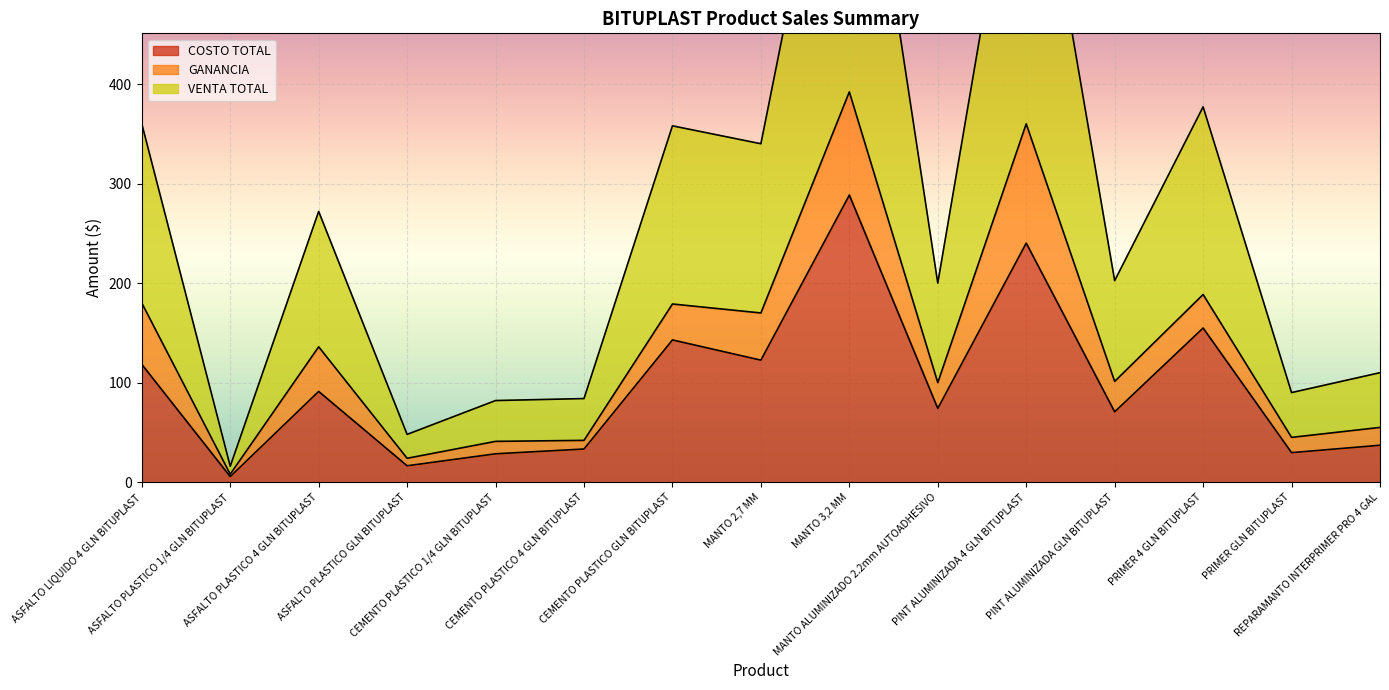

Between MANTO 3,2 MM and PRIMER GLN BITUPLAST, which is larger?

MANTO 3,2 MM